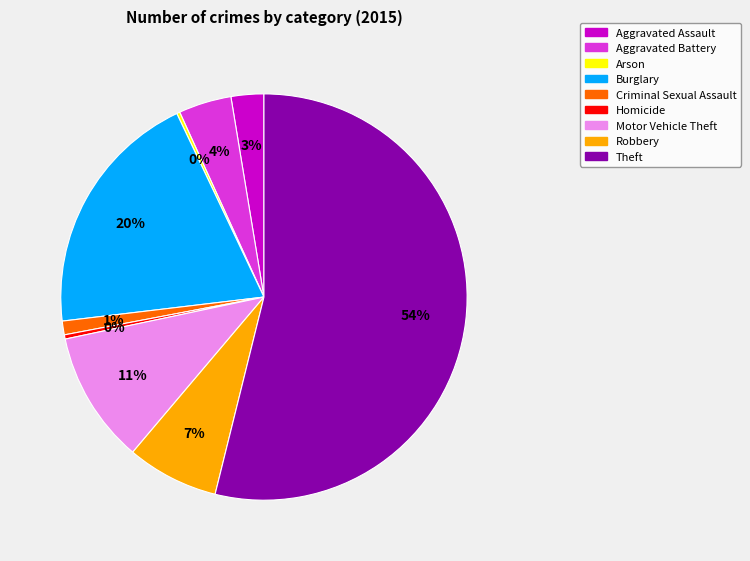

Which category has the biggest portion of the pie?

Theft